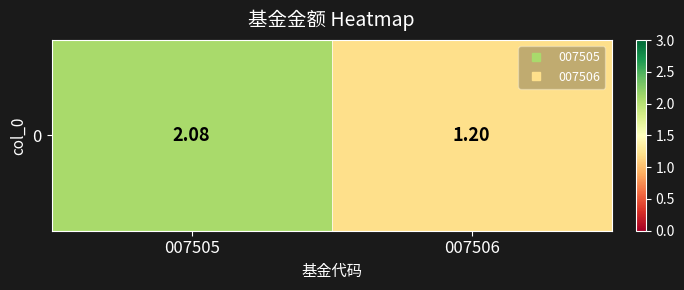

What is the minimum value shown in the chart?

1.2